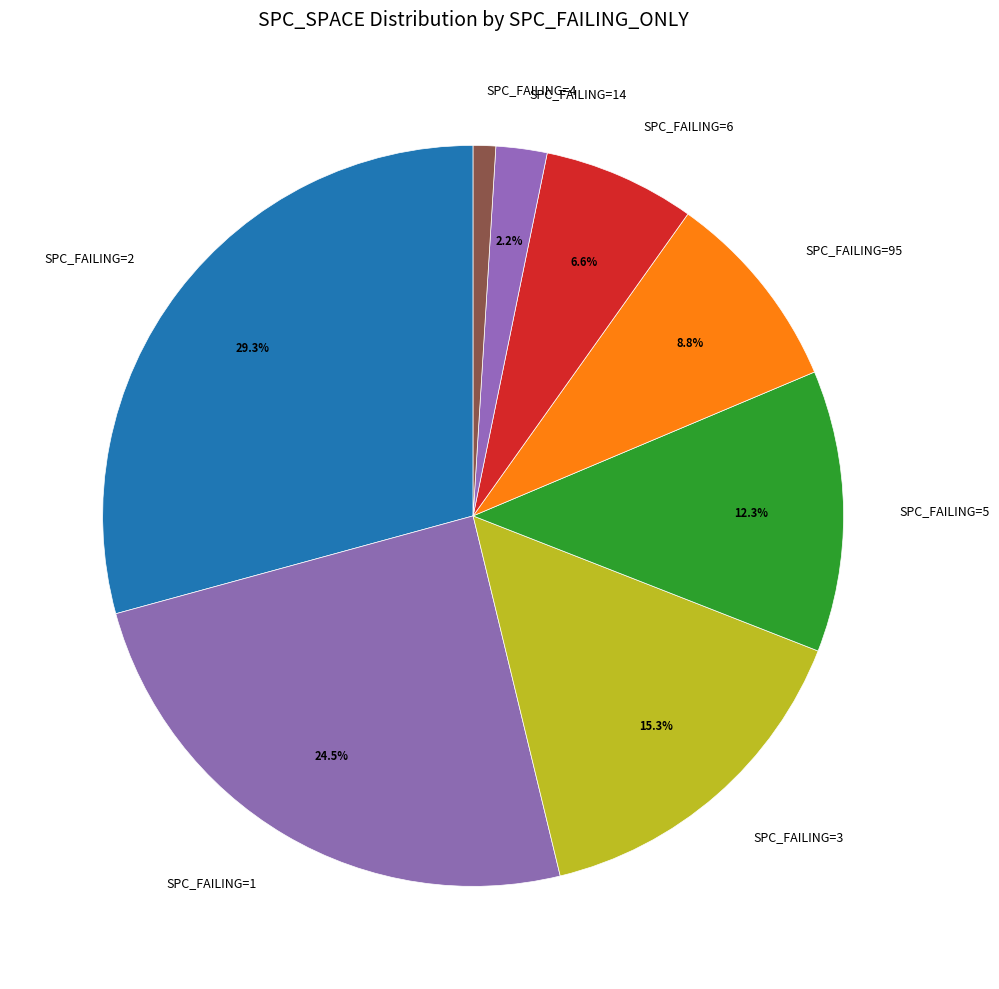

Between SPC_FAILING=5 and SPC_FAILING=14, which is larger?

SPC_FAILING=5